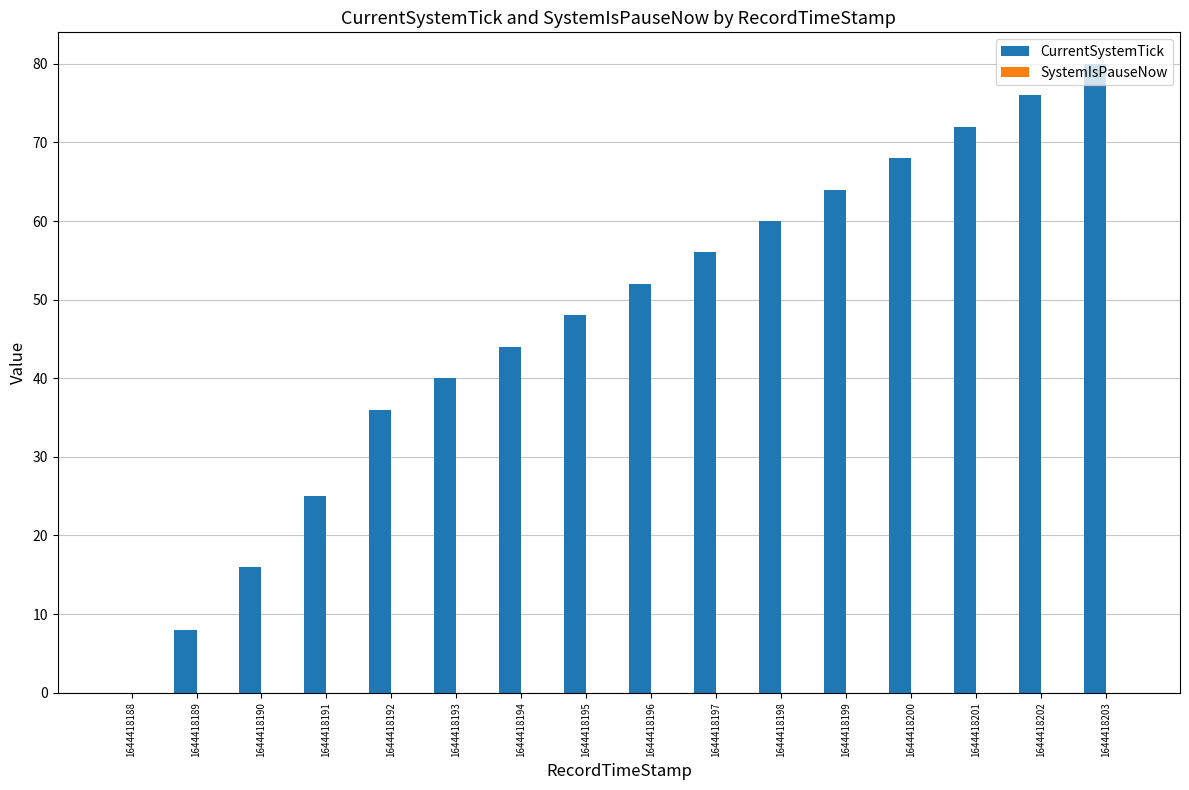

Read the value at 1644418203, to the nearest 5.

80